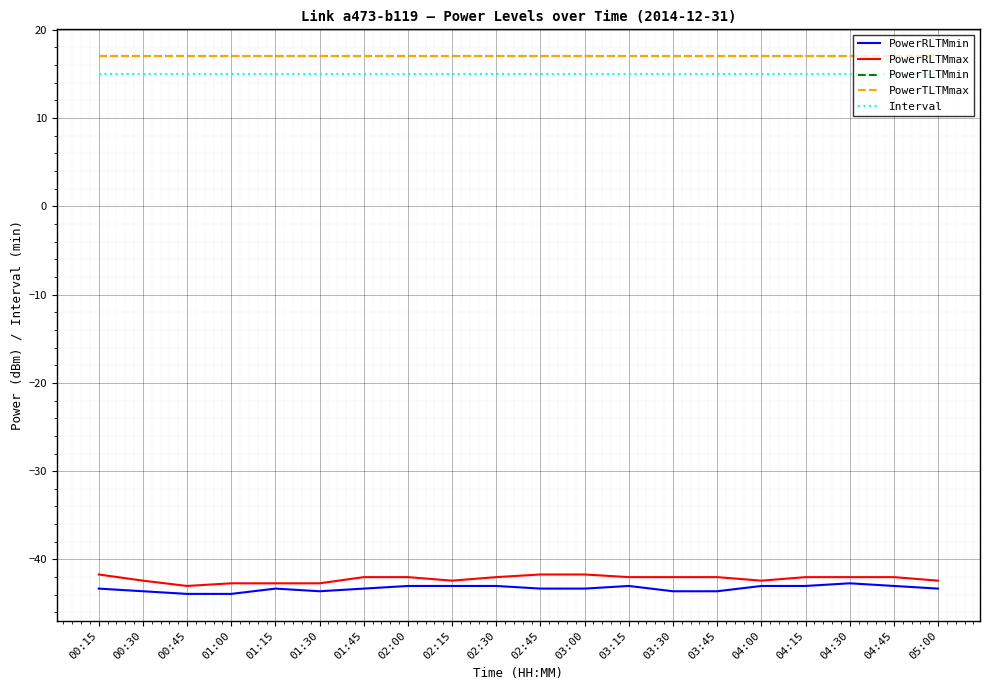

Reading left to right, transcribe all the data shown in this chart.

PowerRLTMmin: -43.3	-43.6	-43.9	-43.9	-43.3	-43.6	-43.3	-43.0	-43.0	-43.0	-43.3	-43.3	-43.0	-43.6	-43.6	-43.0	-43.0	-42.7	-43.0	-43.3
PowerRLTMmax: -41.7	-42.4	-43.0	-42.7	-42.7	-42.7	-42.0	-42.0	-42.4	-42.0	-41.7	-41.7	-42.0	-42.0	-42.0	-42.4	-42.0	-42.0	-42.0	-42.4
PowerTLTMmin: 17.0	17.0	17.0	17.0	17.0	17.0	17.0	17.0	17.0	17.0	17.0	17.0	17.0	17.0	17.0	17.0	17.0	17.0	17.0	17.0
PowerTLTMmax: 17.0	17.0	17.0	17.0	17.0	17.0	17.0	17.0	17.0	17.0	17.0	17.0	17.0	17.0	17.0	17.0	17.0	17.0	17.0	17.0
Interval: 15.0	15.0	15.0	15.0	15.0	15.0	15.0	15.0	15.0	15.0	15.0	15.0	15.0	15.0	15.0	15.0	15.0	15.0	15.0	15.0